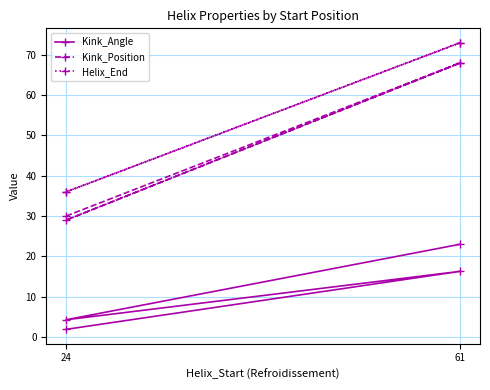

Is it true that Helix_End equals 42.7 at 61?

False